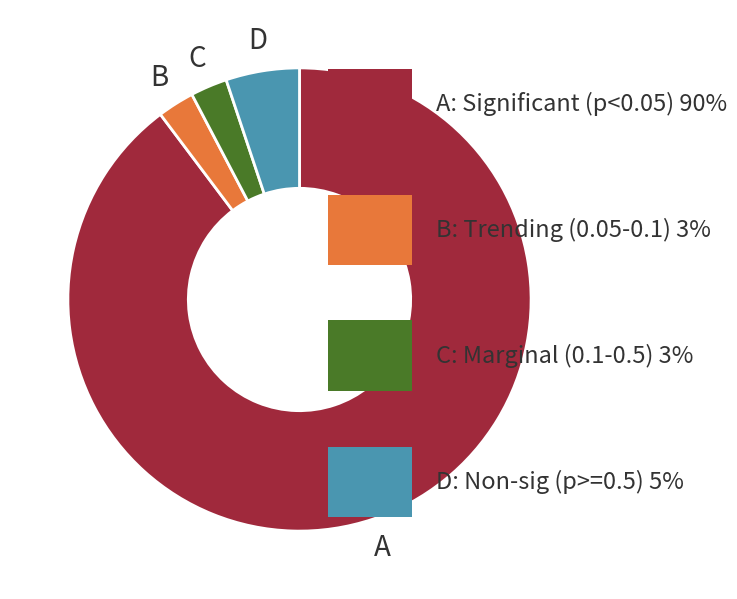

Does any single category account for the majority?

Yes